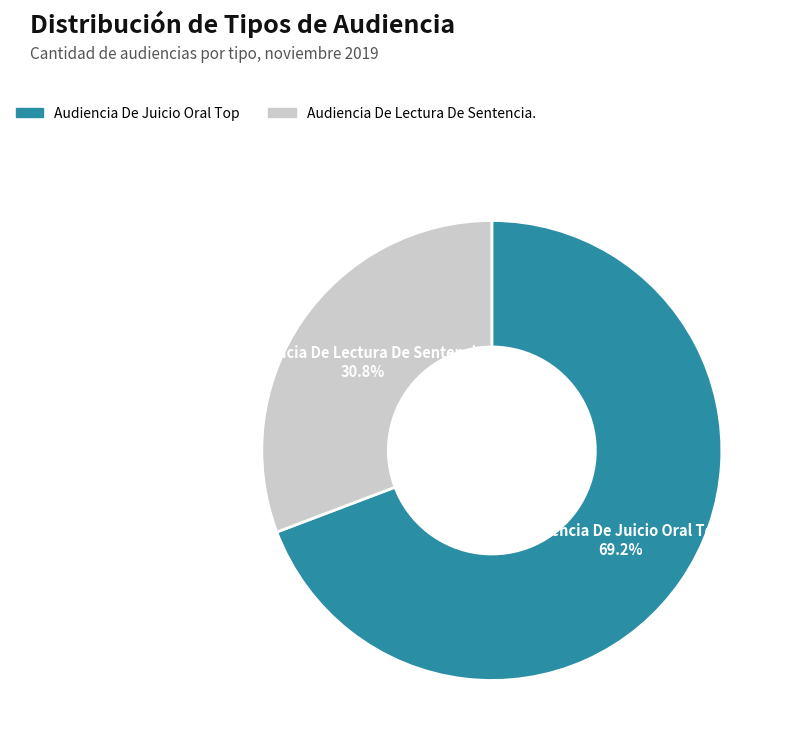

Is Audiencia De Lectura De Sentencia. the majority of the pie?

No